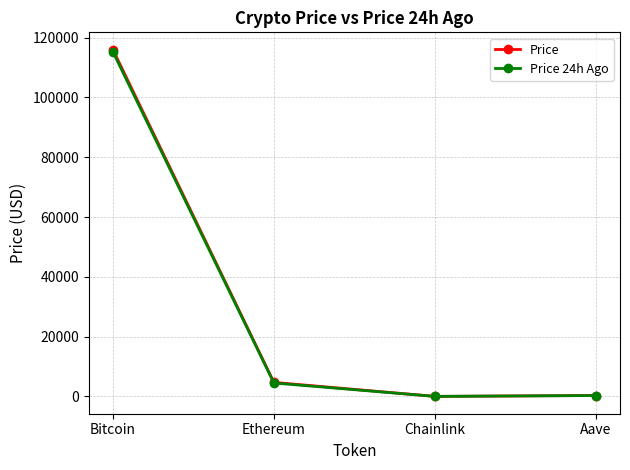

What is the smallest value displayed?

24.6